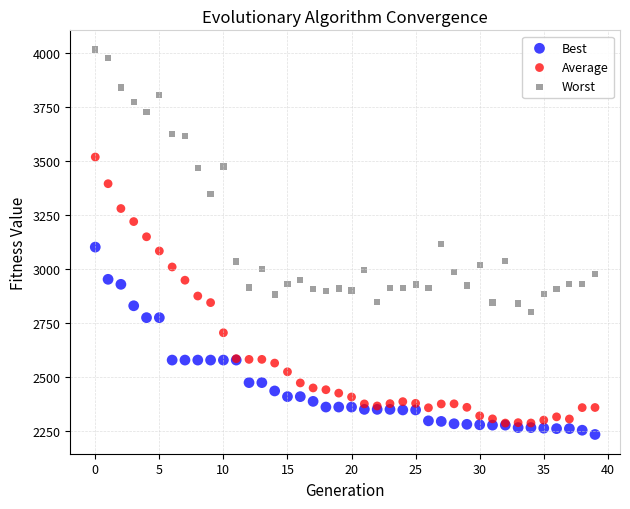

Which series has the widest spread of Y values?

Average